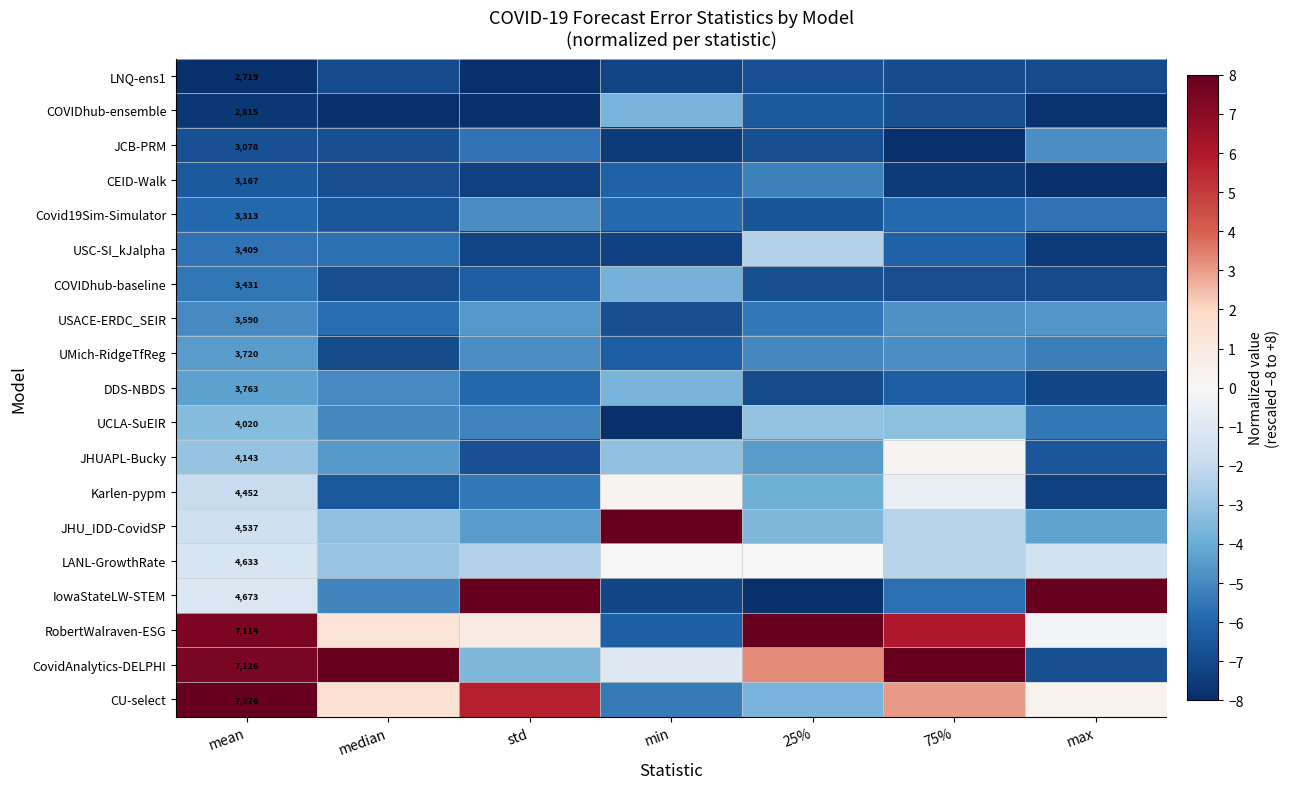

At which label is COVIDhub-baseline closest to -5?

mean